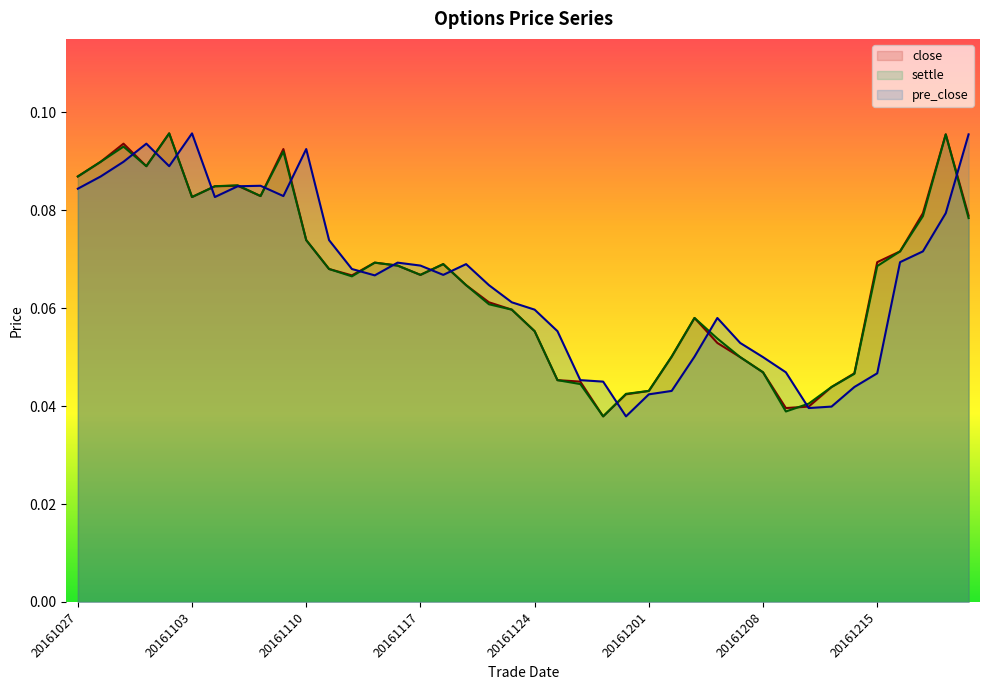

How many settle values are between 0 and 1?

40